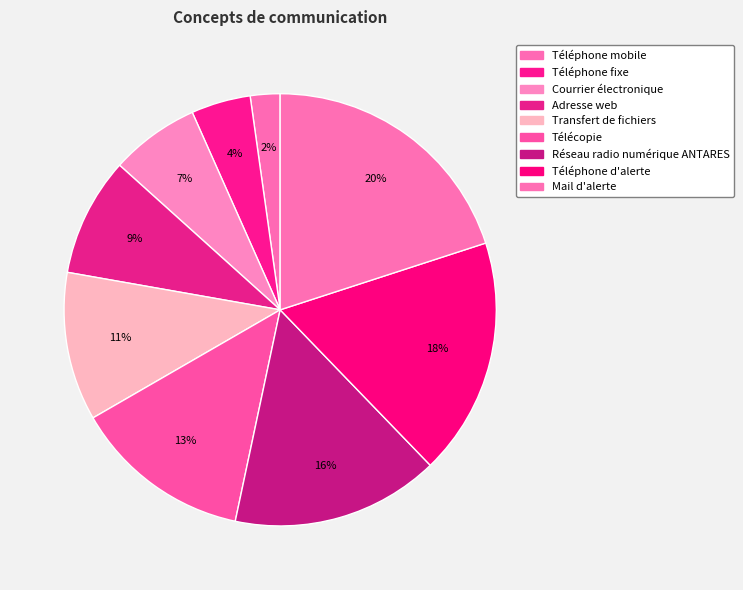

What is the total percentage of Télécopie and Mail d'alerte?

33.3%